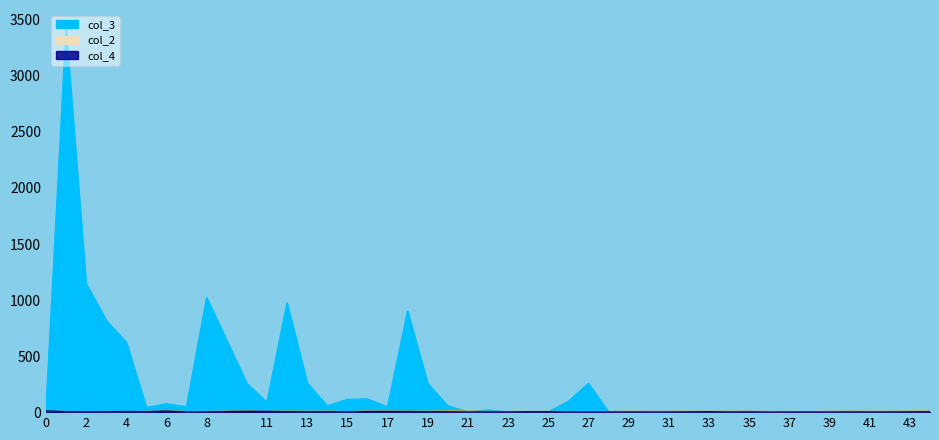

How many data points in col_2 are less than 4?

8